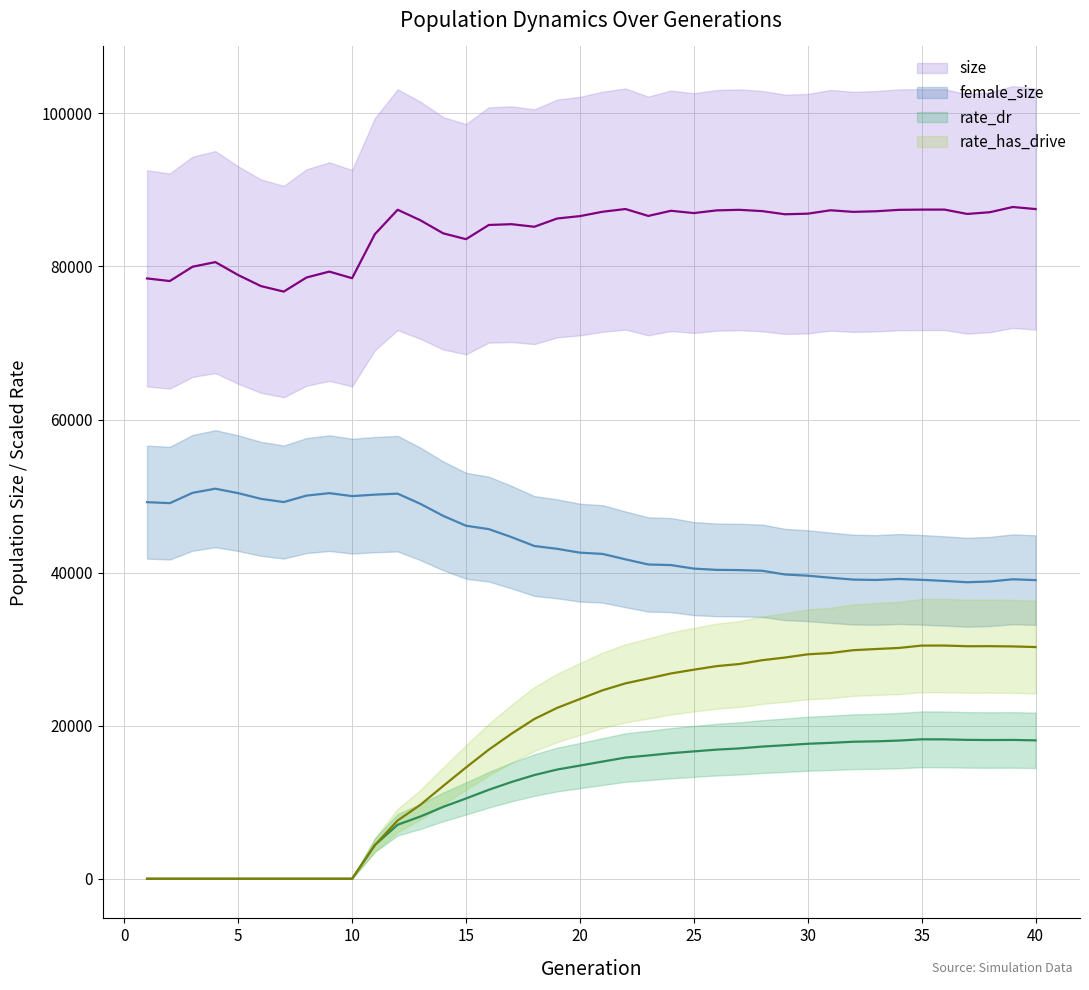

What is the difference between the maximum and minimum values in the rate_dr series?

18219.4